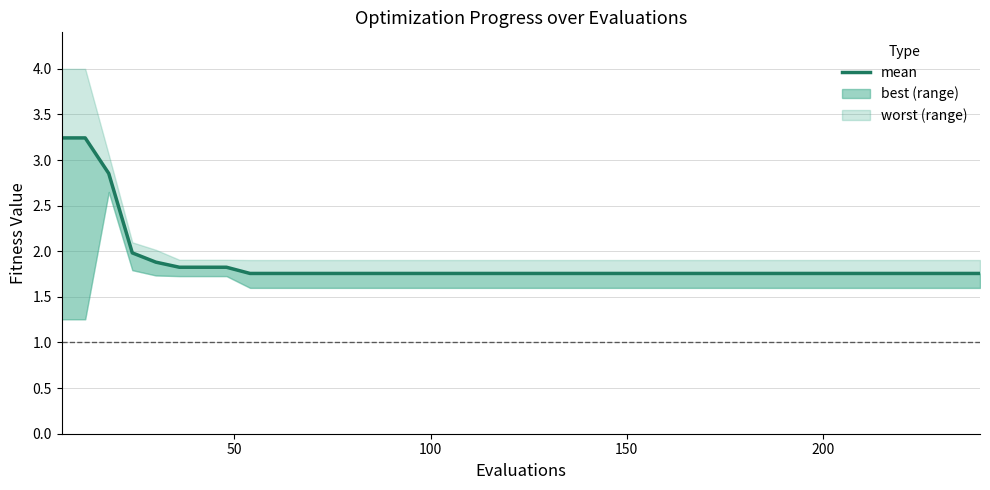

True or false: the data shows 0.8 at 150.

False